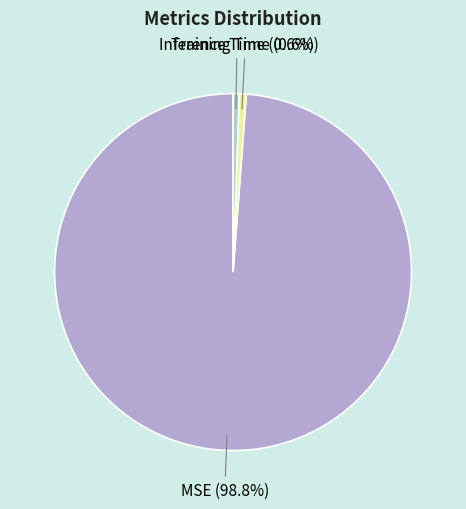

Combined, what portion of the pie is Inference Time and MSE?

99.4%